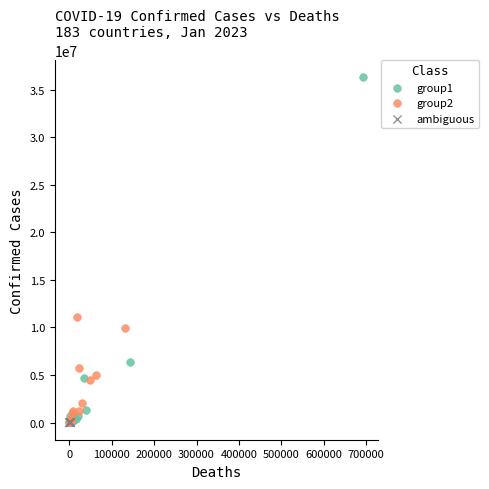

Which series reaches the maximum Y coordinate?

group1